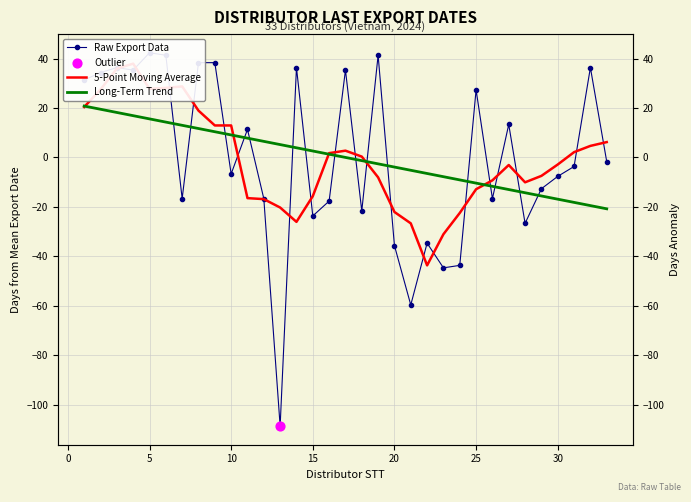

Is the value of Long-Term Trend at −5 greater than the value of 5-Point Moving Average at 21?

Yes